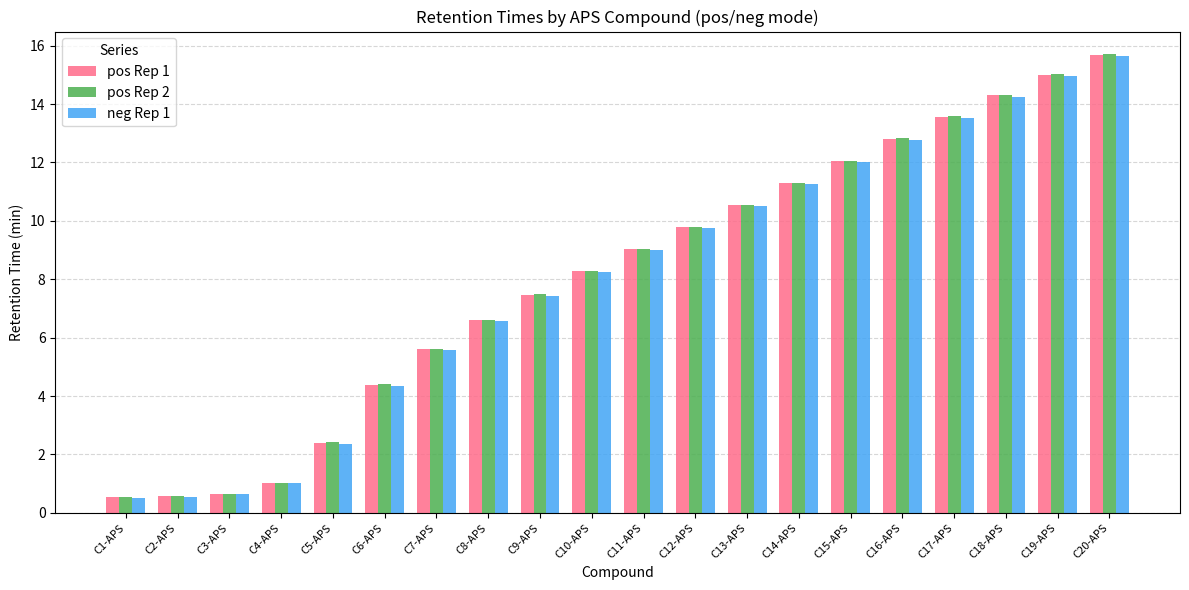

Is the value of neg Rep 1 at C11-APS greater than the value of pos Rep 1 at C20-APS?

No